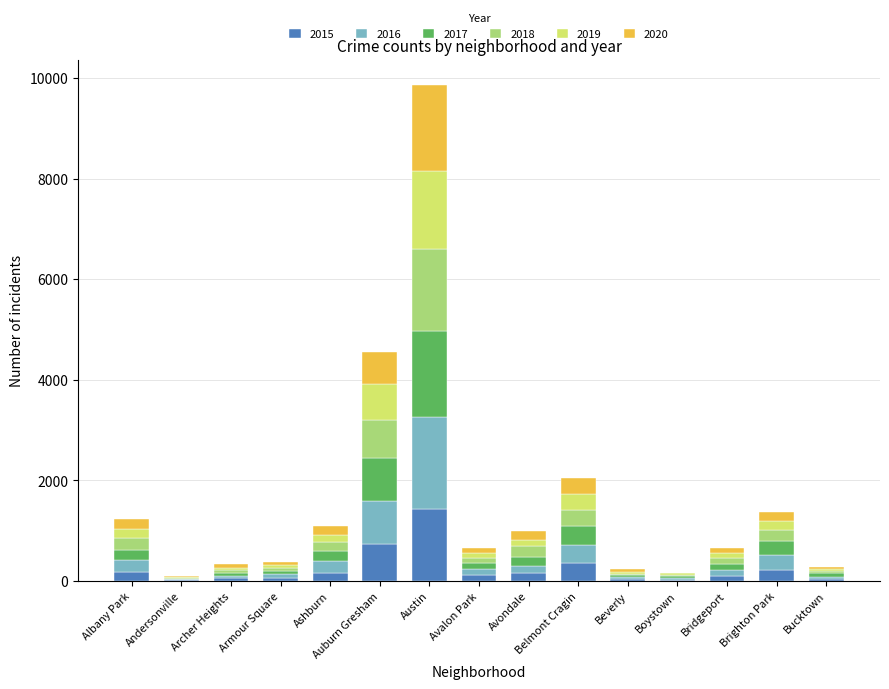

What is the maximum value for 2015?

1438